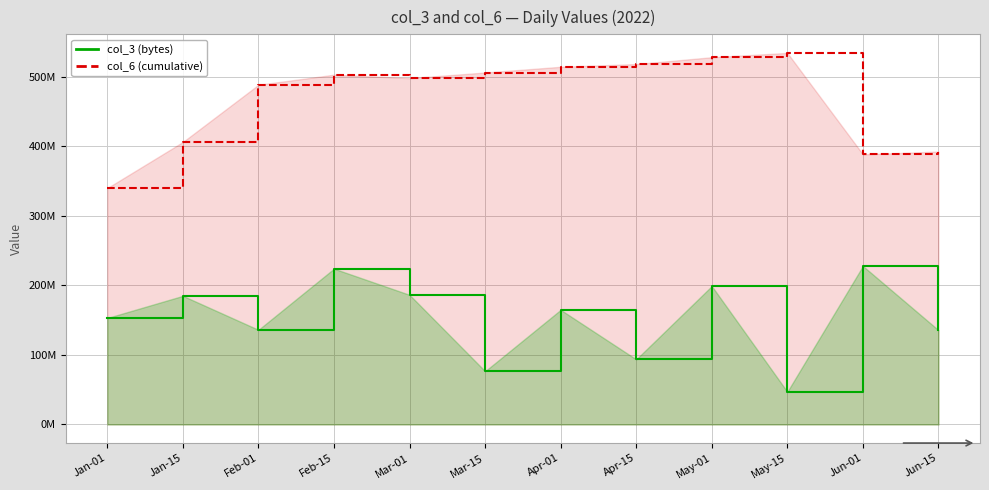

Is the value of col_3 at Apr-01 greater than the value of col_6 at Jan-01?

No